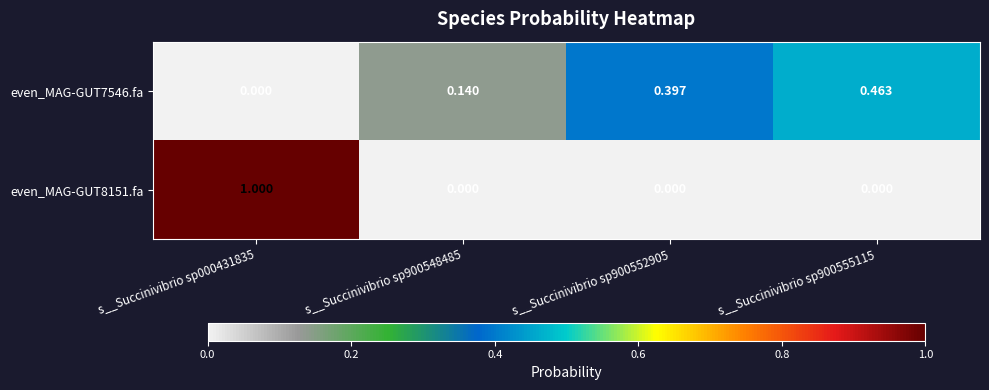

What is the difference between the highest and lowest values at s__Succinivibrio sp000431835?

1.0